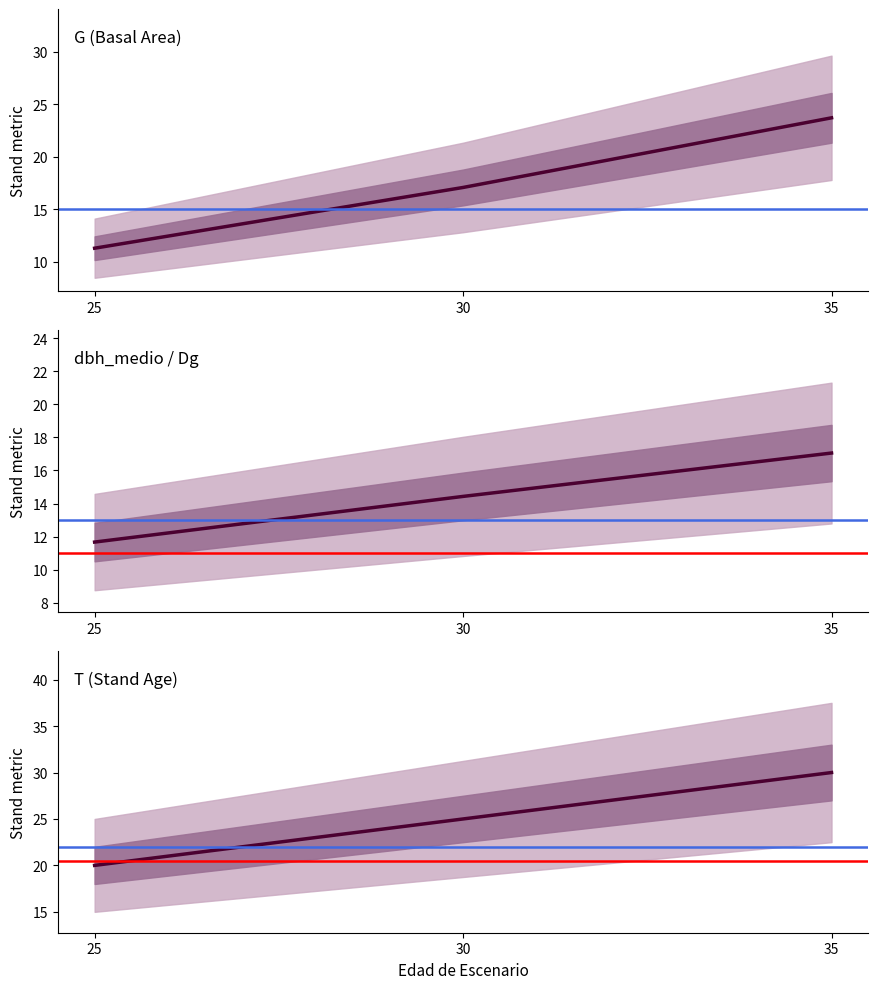

Reading left to right, what are all the values shown in this chart?

T: 20.0	25.0	30.0
G: 11.3	17.1	23.7
dbh_medio: 11.7	14.4	17.1